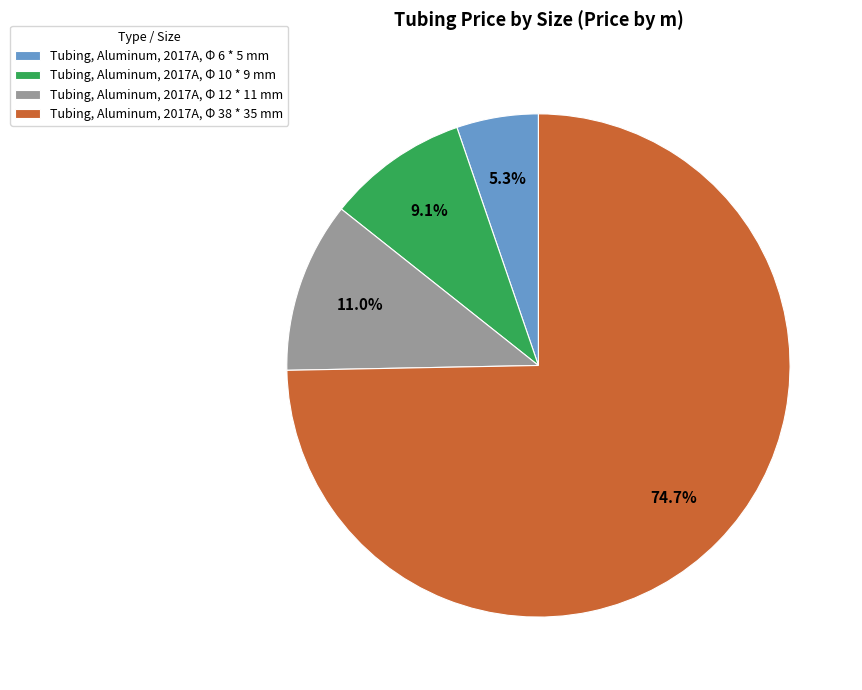

Is there any slice that represents more than half of the pie?

Yes